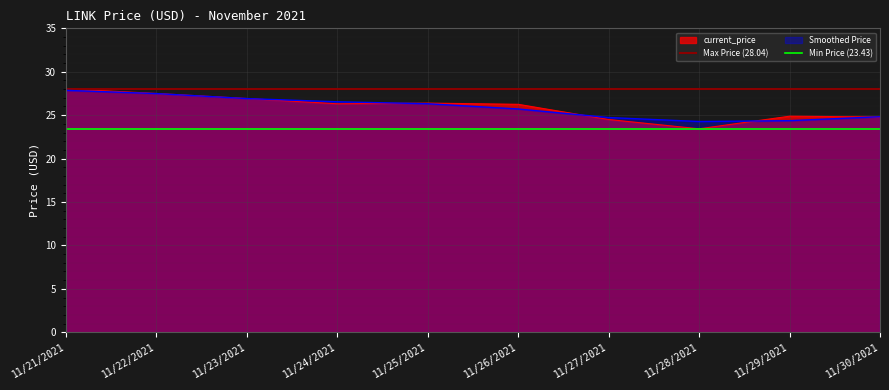

At which label does current_price reach its minimum?

11/28/2021